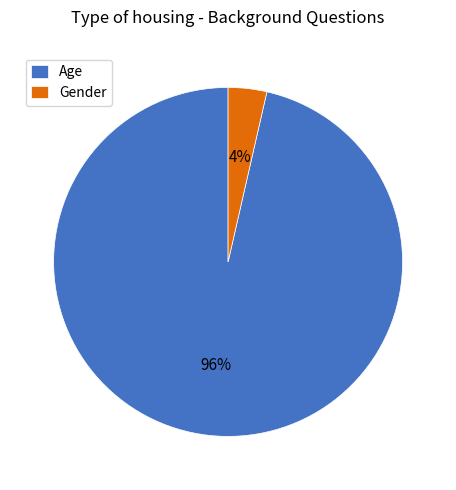

Is it true that Age is 89% of the pie?

False